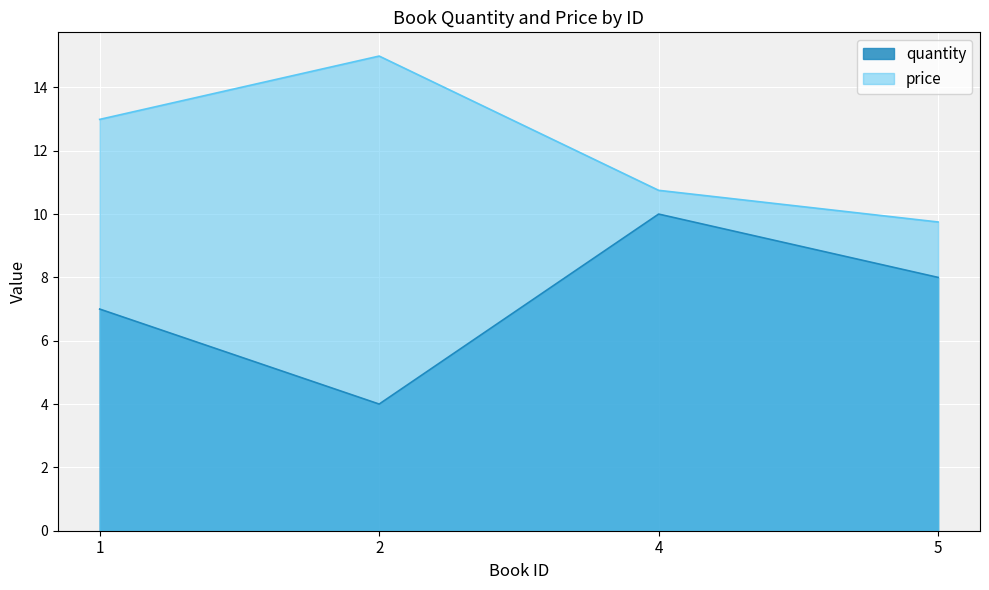

Reading left to right, transcribe all the data shown in this chart.

quantity: 1=7.0	2=4.0	4=10.0	5=8.0
price: 1=13.0	2=15.0	4=10.8	5=9.8